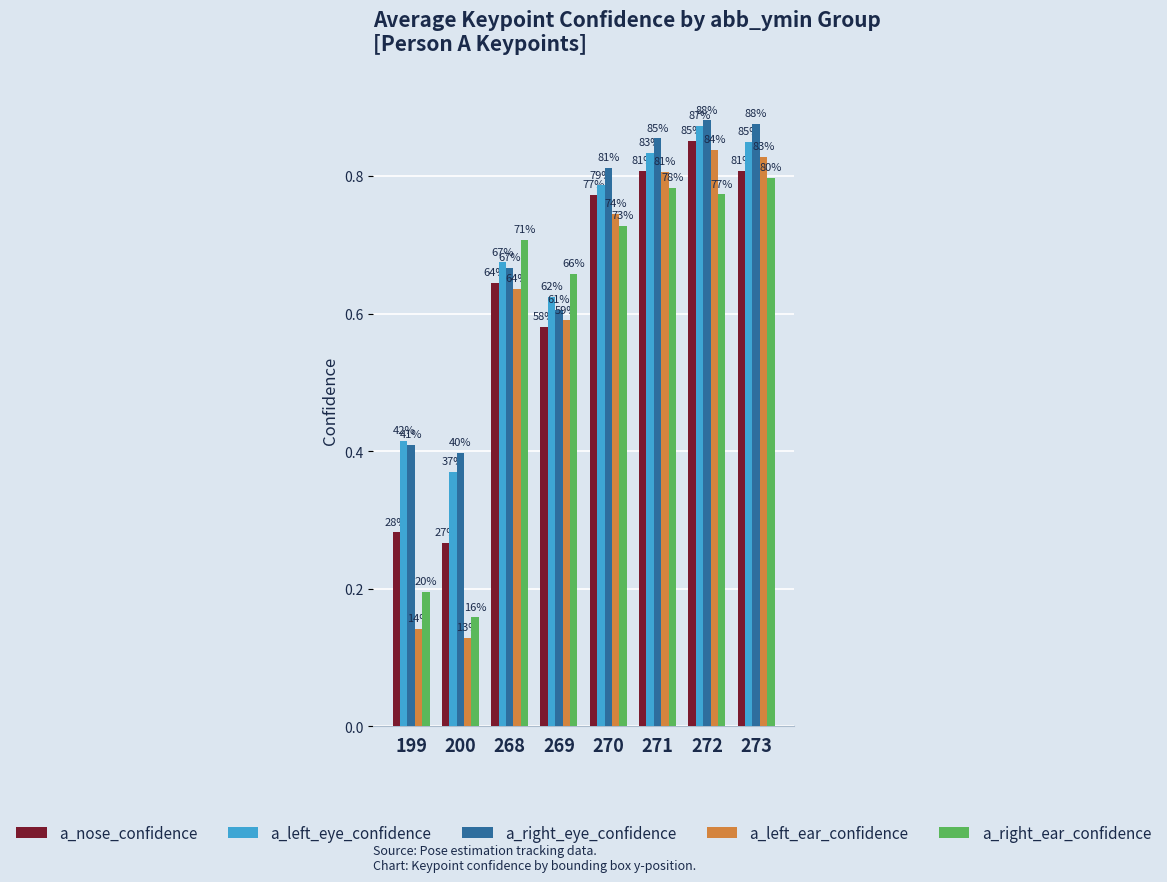

What are all the series names shown in the legend?

a_nose_confidence, a_left_eye_confidence, a_right_eye_confidence, a_left_ear_confidence, a_right_ear_confidence